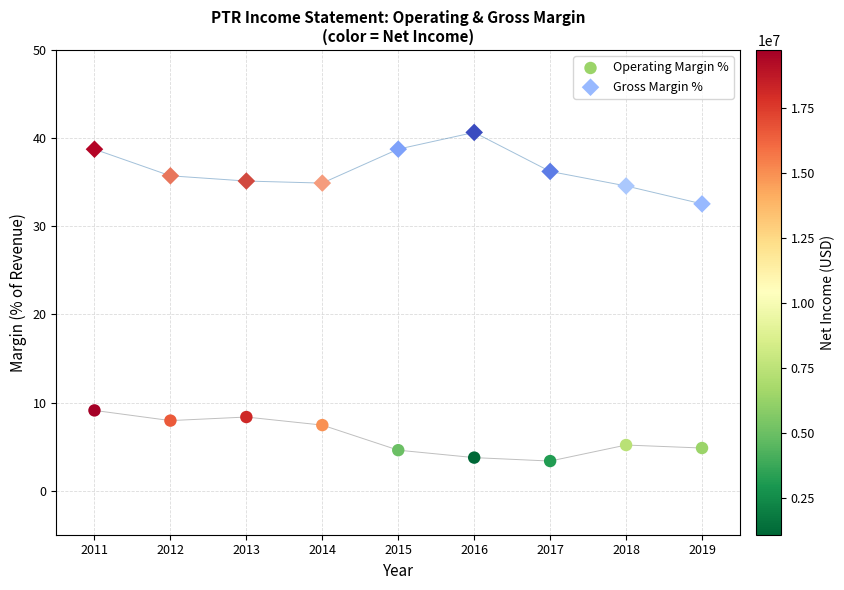

Which series contains the lowest Y value?

Operating Margin %